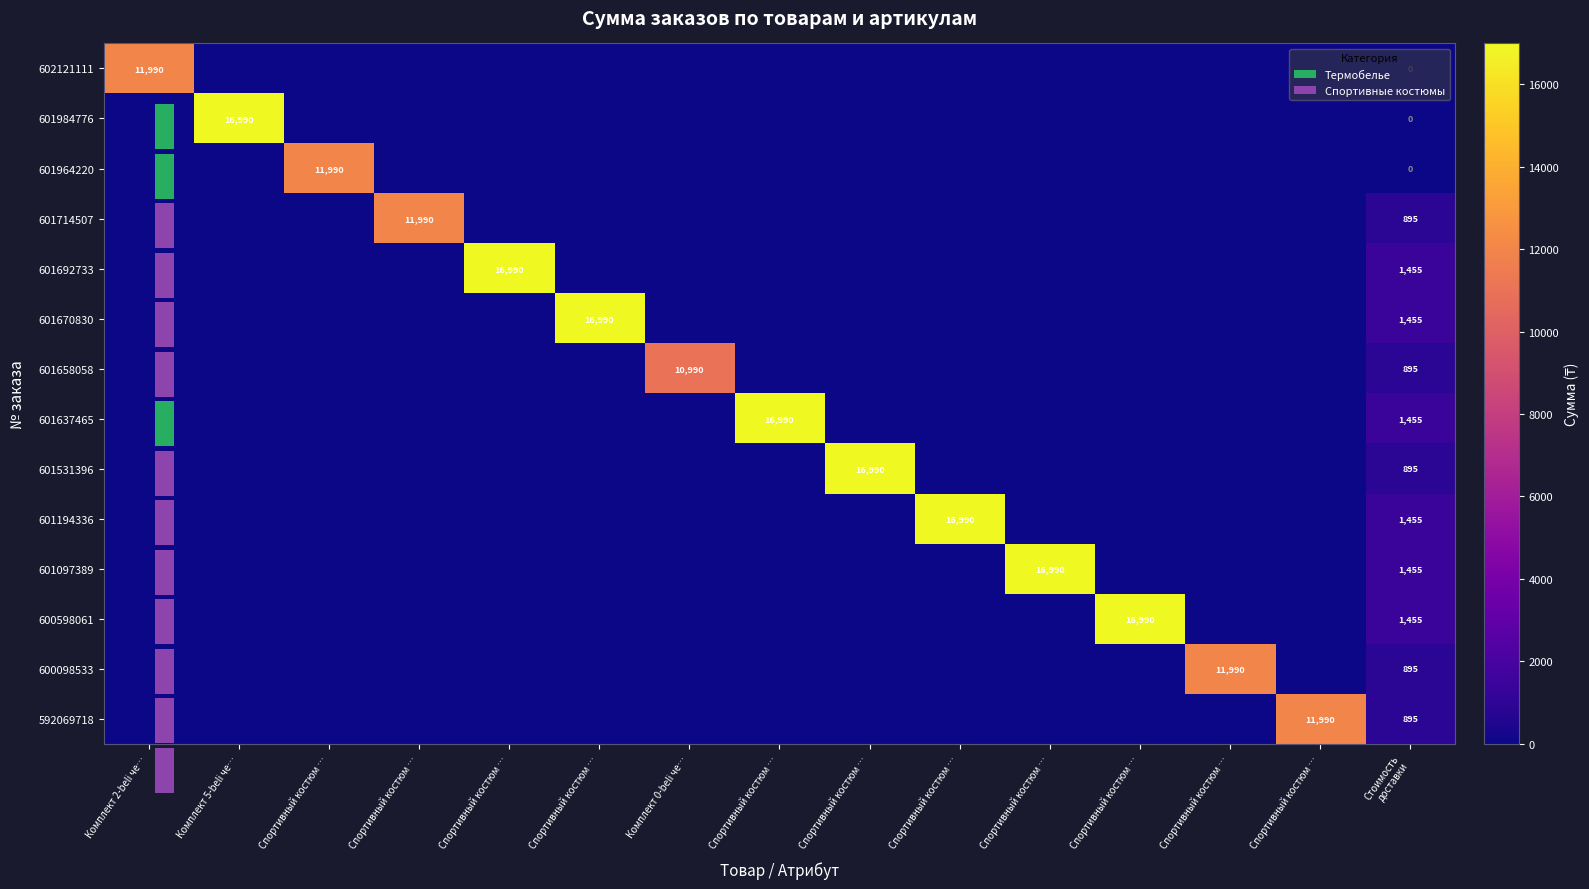

How many distinct data groups are displayed?

14